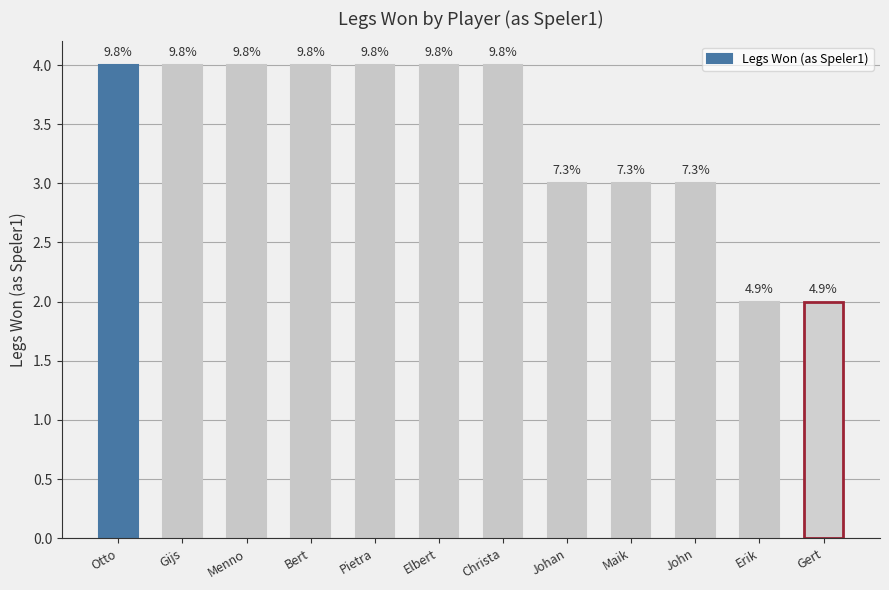

What is the greatest value displayed?

4